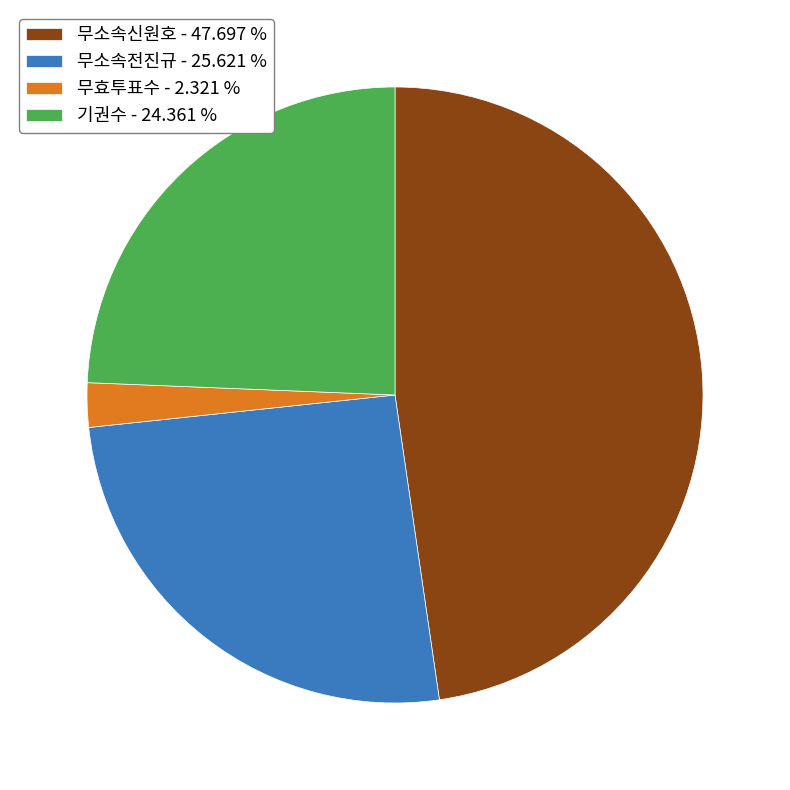

Does any single category account for the majority?

No